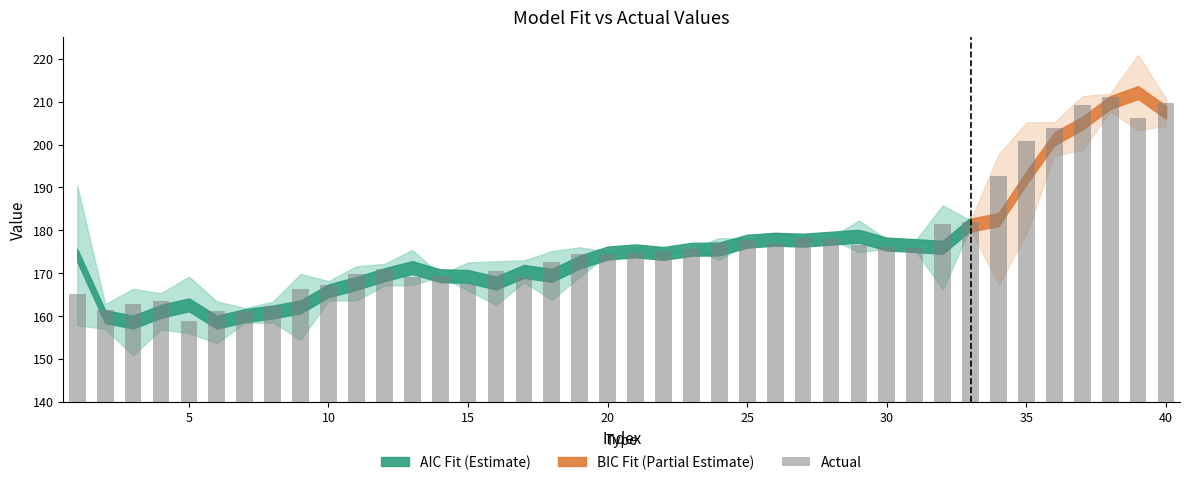

What is the value of the 30th bar from the left?

176.2